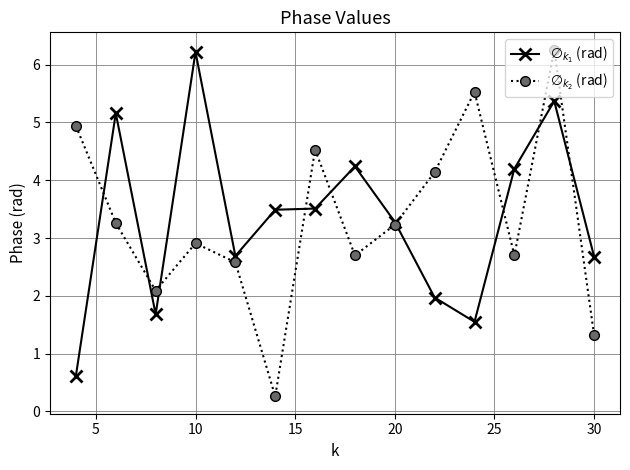

Is this an area chart (filled region under the line)?

No